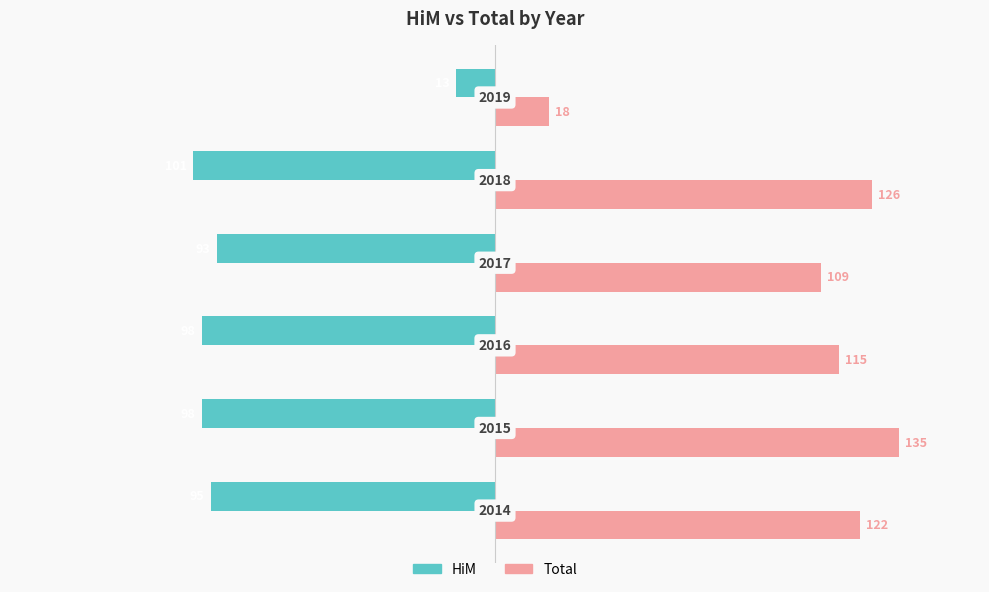

What are all the series names shown in the legend?

HiM, Total